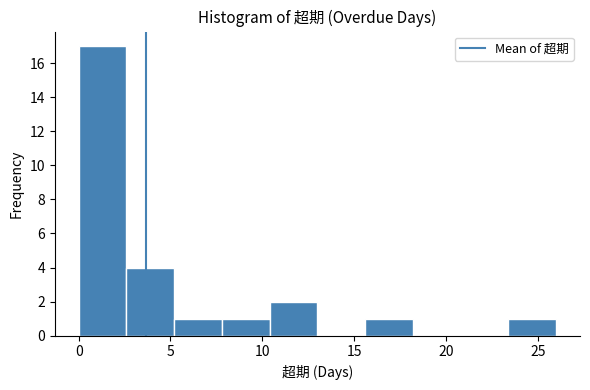

Reading left to right, transcribe this chart: for each bar, give the range it covers on the x-axis and its height. Neither the bar edges nor the heights are printed on the chart, so give them approximately, as read against the axes.

0.0 to 2.6: 17
2.6 to 5.2: 4
5.2 to 7.8: 1
7.8 to 10.4: 1
10.4 to 13.0: 2
13.0 to 15.6: 0
15.6 to 18.2: 1
18.2 to 20.8: 0
20.8 to 23.4: 0
23.4 to 26.0: 1